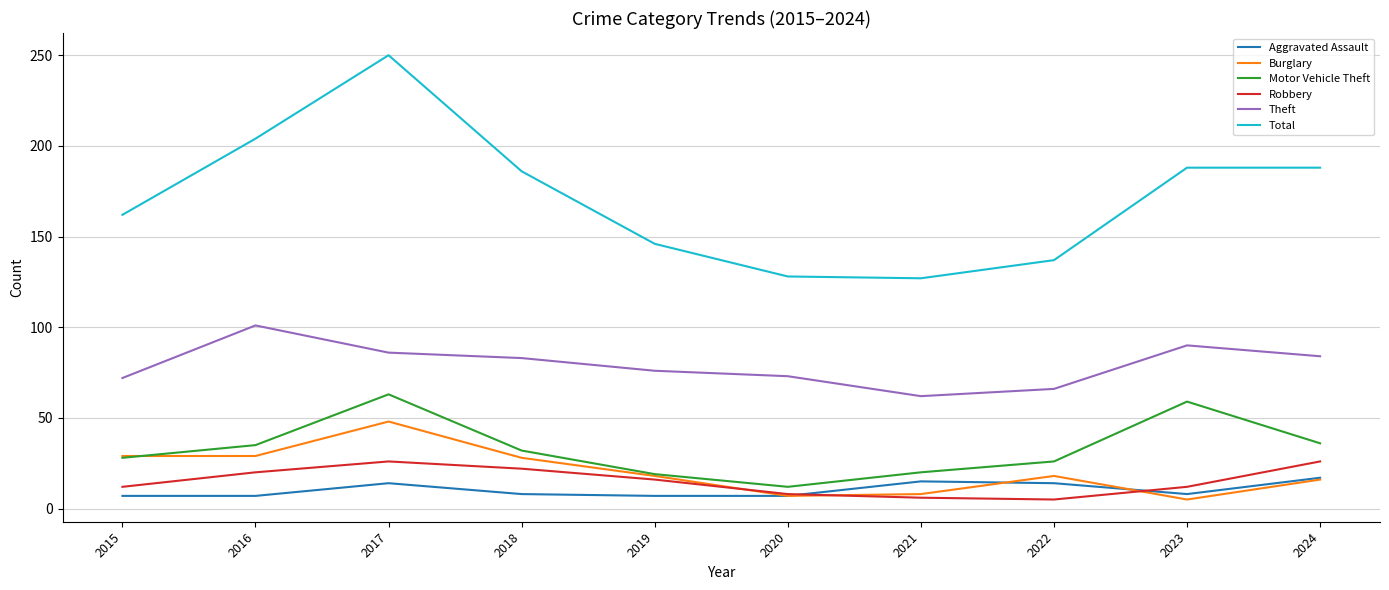

What is the maximum value shown in the chart?

250